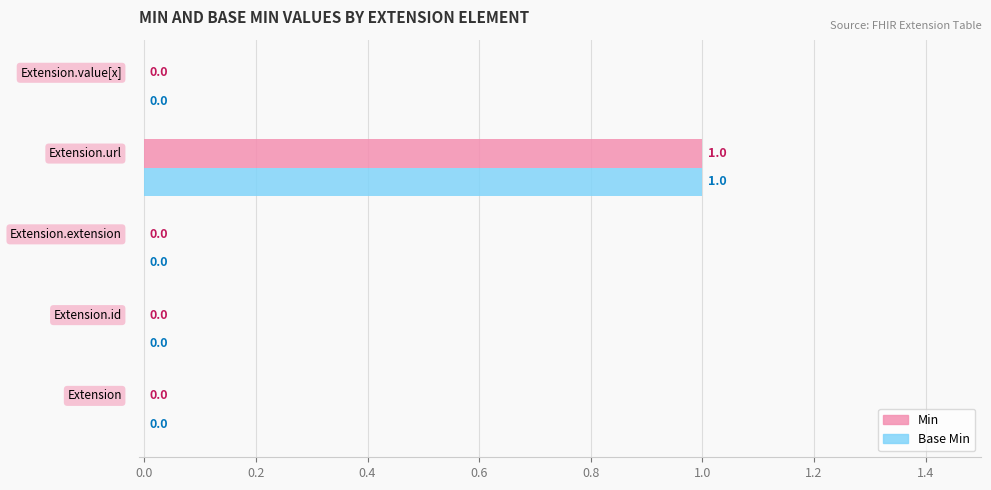

How many Min values are between 0 and 1?

5